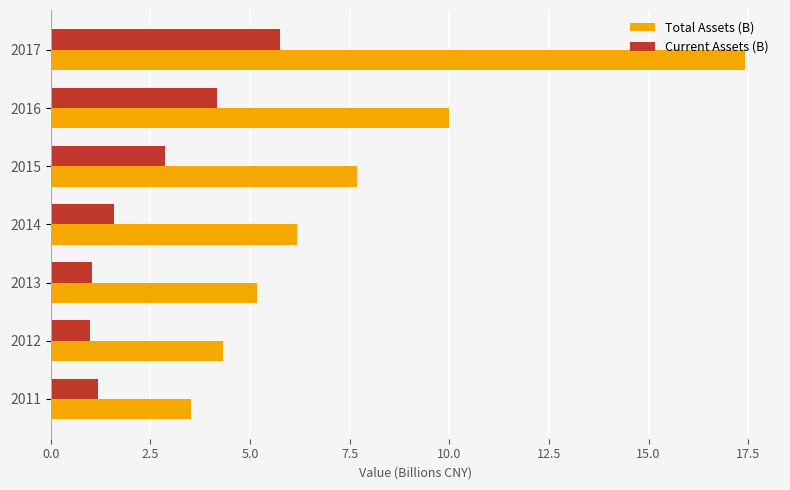

What value does the Total Assets (B) series have at 2014?

6.2